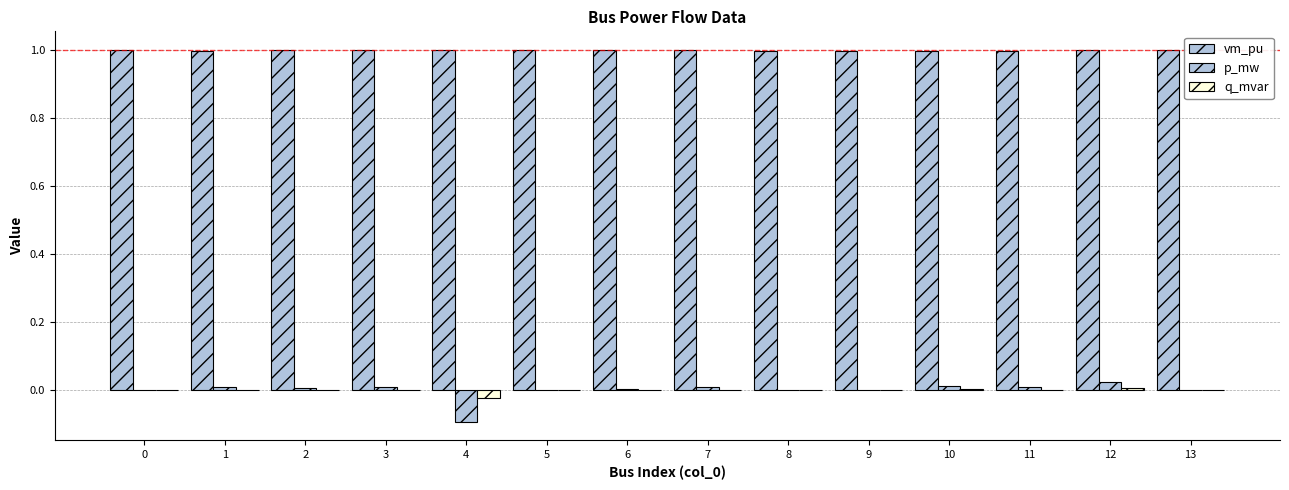

True or false: p_mw has a value of 0.0 at 1.

False